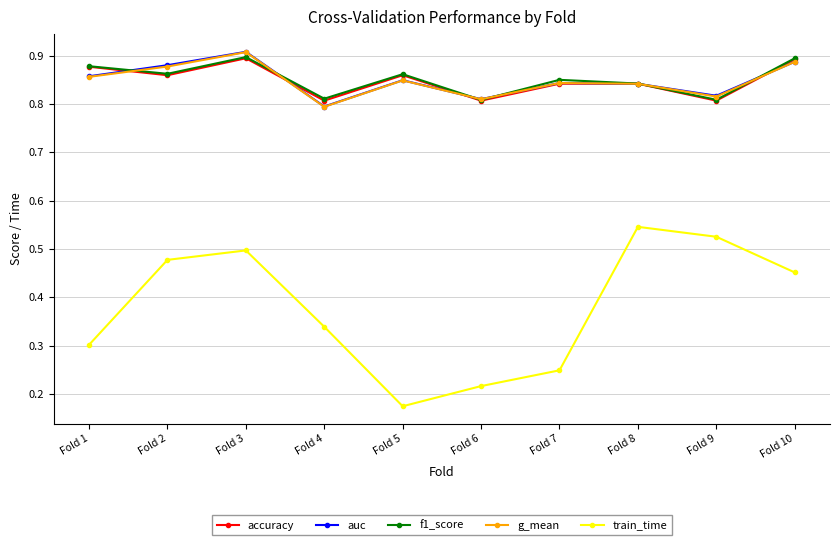

Where is the first local maximum for auc?

Fold 3